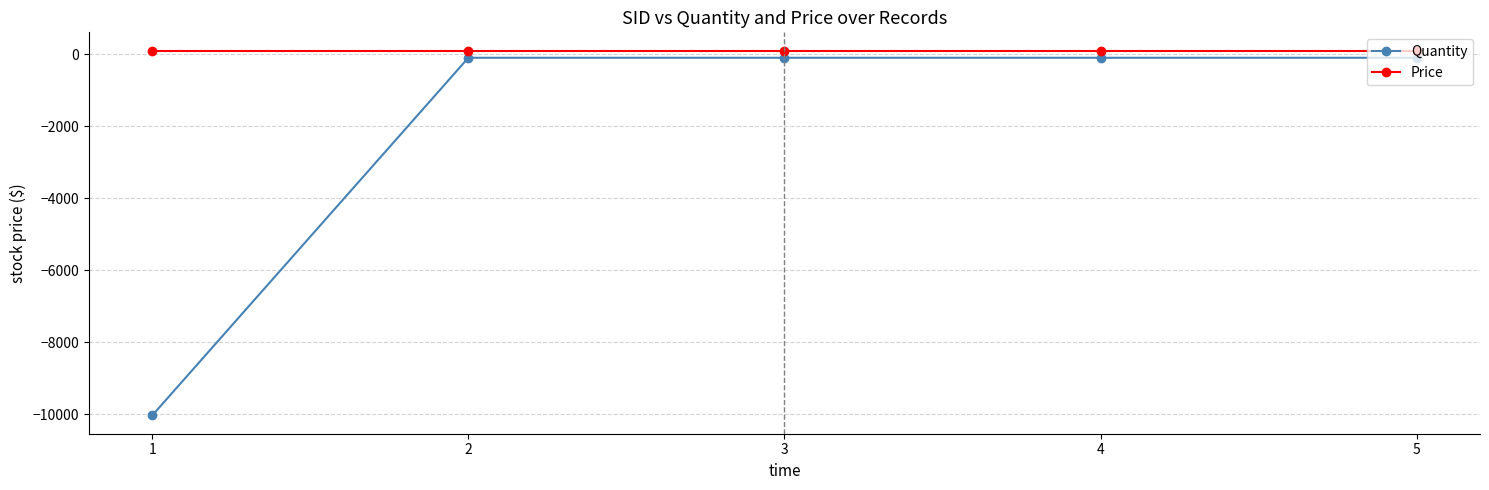

Which series has the widest spread of values?

Quantity